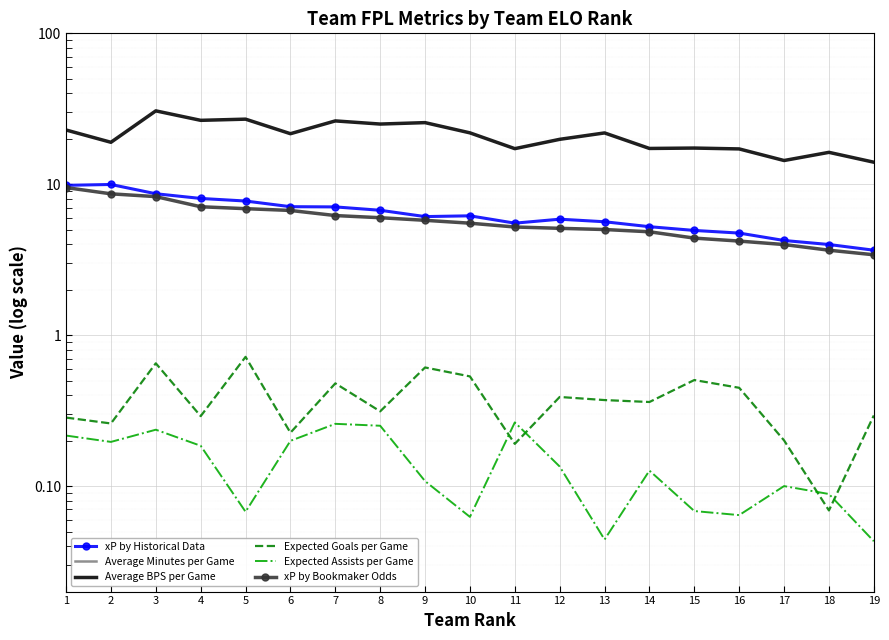

The value of xP by Bookmaker Odds at 16 is 4.2. True or false?

True